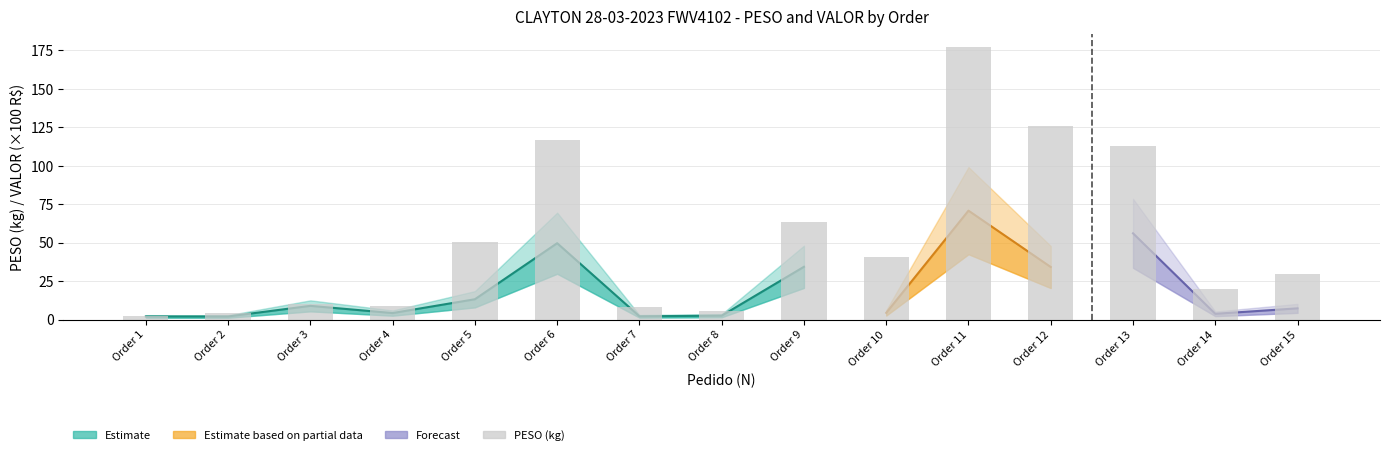

What is the sum of all values?

775.9